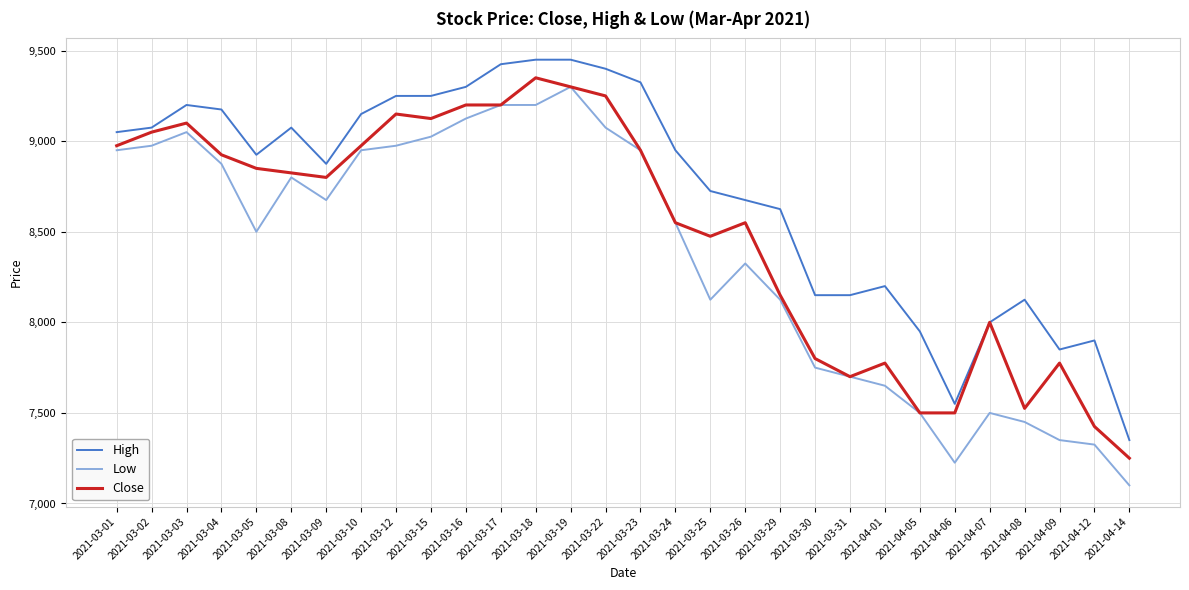

Reading left to right, extract all data points from this chart.

High: 9050	9075	9200	9175	8925	9075	8875	9150	9250	9250	9300	9425	9450	9450	9400	9325	8950	8725	8675	8625	8150	8150	8200	7950	7550	8000	8125	7850	7900	7350
Low: 8950	8975	9050	8875	8500	8800	8675	8950	8975	9025	9125	9200	9200	9300	9075	8950	8550	8125	8325	8125	7750	7700	7650	7500	7225	7500	7450	7350	7325	7100
Close: 8975	9050	9100	8925	8850	8825	8800	8975	9150	9125	9200	9200	9350	9300	9250	8950	8550	8475	8550	8150	7800	7700	7775	7500	7500	8000	7525	7775	7425	7250